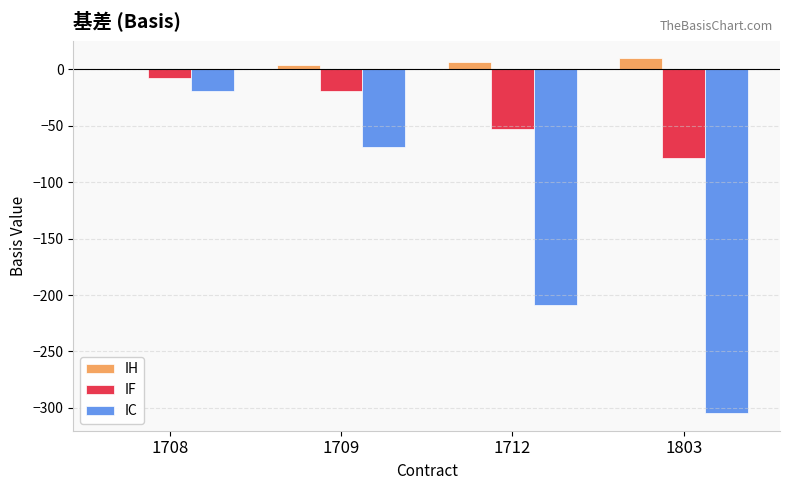

Are the bars horizontal?

No